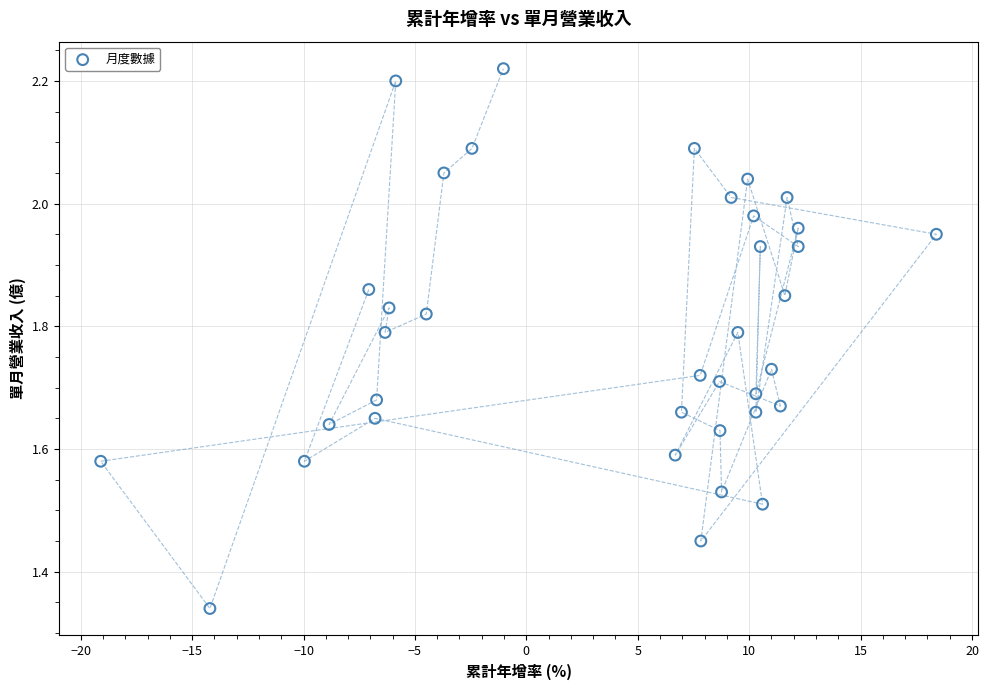

What is the range of Y values (max minus min)?

0.9